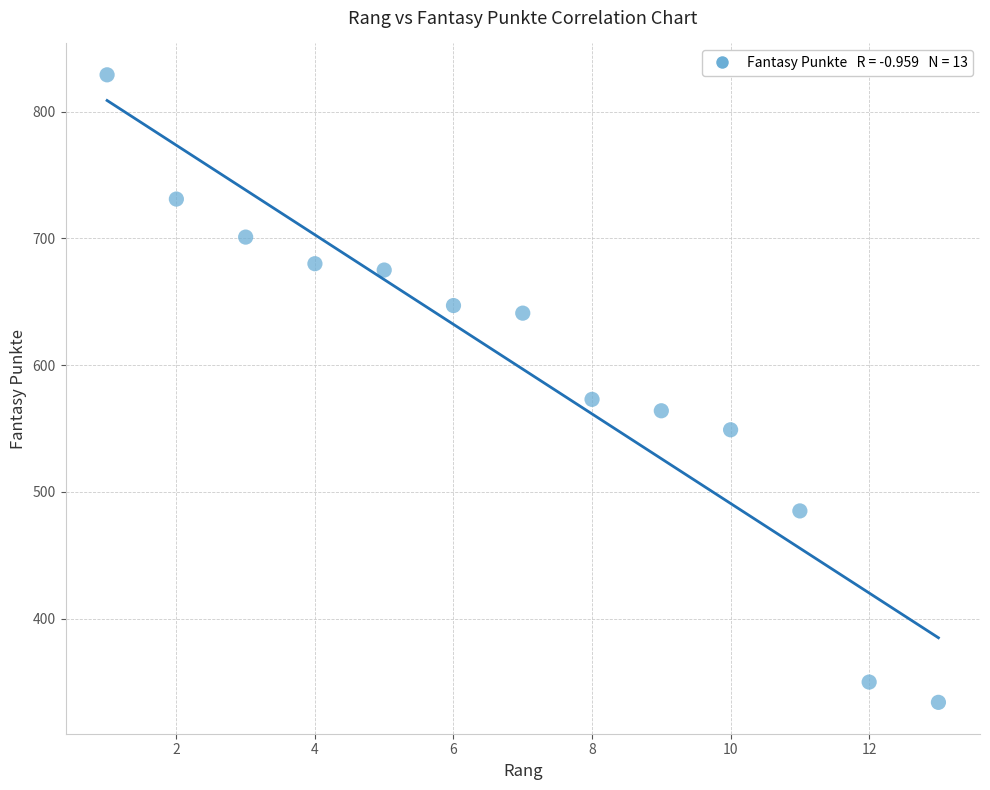

What is the range of X values (max minus min)?

12